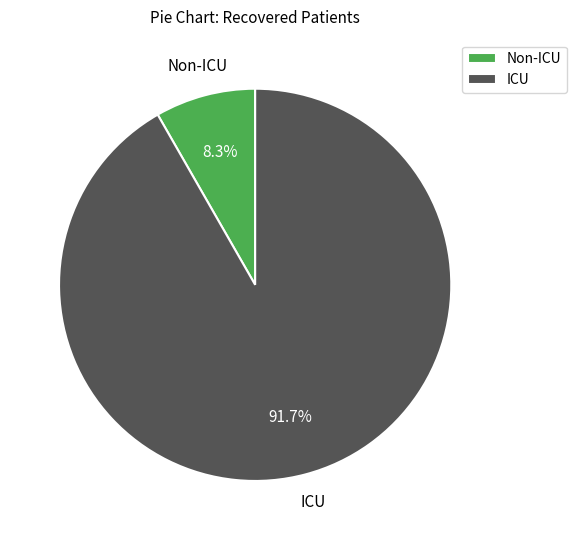

Between ICU and Non-ICU, which is larger?

ICU